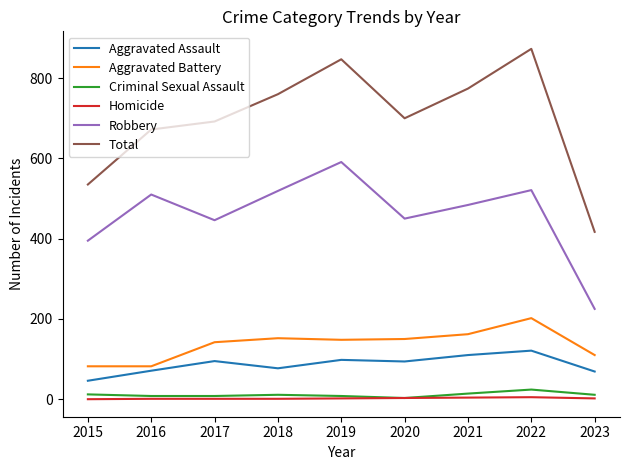

Does the chart have visible grid lines?

No